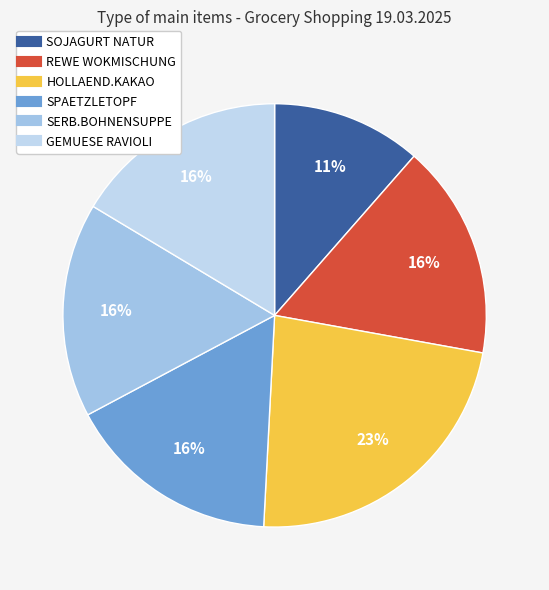

Does any single category account for the majority?

No